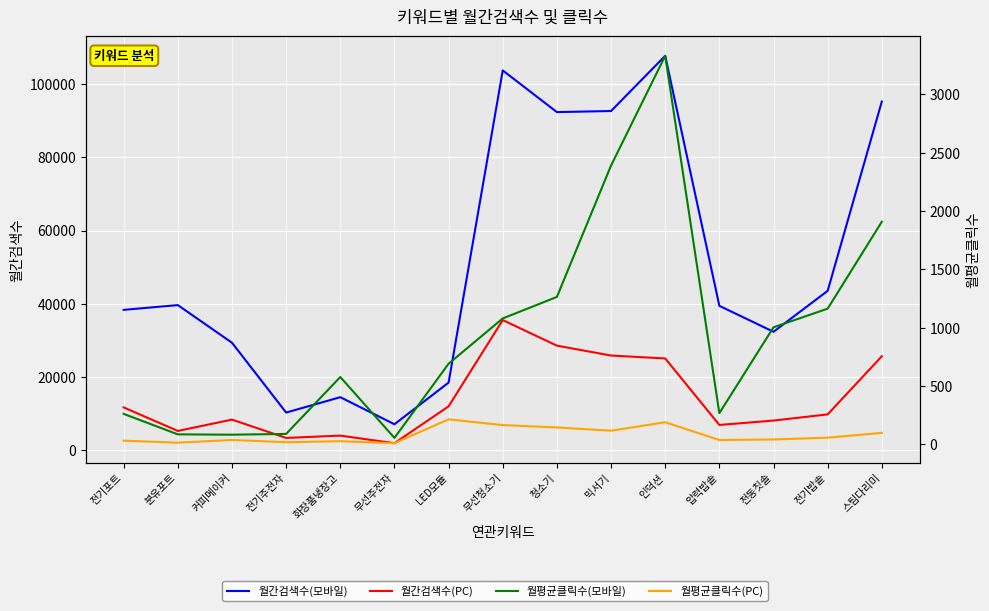

Reading left to right, list all the values displayed in this chart.

월간검색수(모바일): 전기포트=38300.0	분유포트=39600.0	커피메이커=29300.0	전기주전자=10200.0	화장품냉장고=14400.0	무선주전자=7000.0	LED모듈=18400.0	무선청소기=103800.0	청소기=92400.0	믹서기=92700.0	인덕션=107800.0	압력밥솥=39400.0	전동칫솔=32300.0	전기밥솥=43500.0	스팀다리미=95300.0
월간검색수(PC): 전기포트=11600.0	분유포트=5170.0	커피메이커=8270.0	전기주전자=3260.0	화장품냉장고=3890.0	무선주전자=1820.0	LED모듈=11900.0	무선청소기=35500.0	청소기=28500.0	믹서기=25800.0	인덕션=25000.0	압력밥솥=6810.0	전동칫솔=8010.0	전기밥솥=9700.0	스팀다리미=25600.0
월평균클릭수(모바일): 전기포트=260.7	분유포트=85.3	커피메이커=82.4	전기주전자=89.1	화장품냉장고=576.9	무선주전자=54.9	LED모듈=690.8	무선청소기=1079.0	청소기=1263.3	믹서기=2389.7	인덕션=3330.0	압력밥솥=266.8	전동칫솔=1003.0	전기밥솥=1162.7	스팀다리미=1907.7
월평균클릭수(PC): 전기포트=31.3	분유포트=13.8	커피메이커=37.2	전기주전자=17.9	화장품냉장고=26.6	무선주전자=9.6	LED모듈=213.9	무선청소기=164.9	청소기=144.5	믹서기=116.7	인덕션=189.2	압력밥솥=36.9	전동칫솔=41.5	전기밥솥=56.9	스팀다리미=98.0